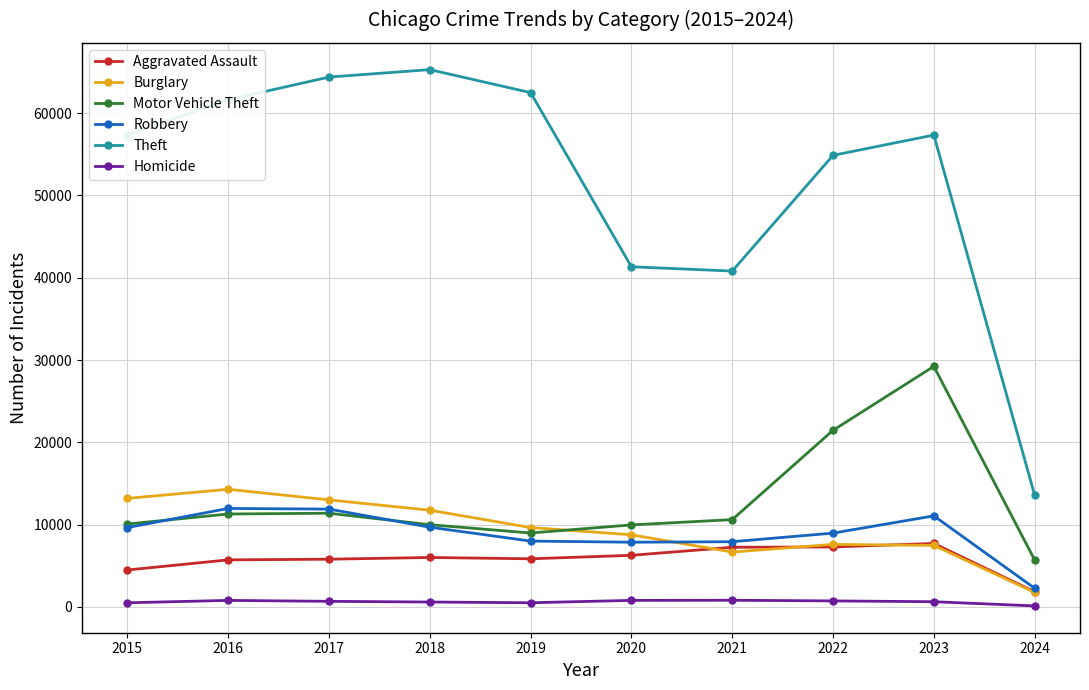

What is the lowest value of the Burglary series?

1757